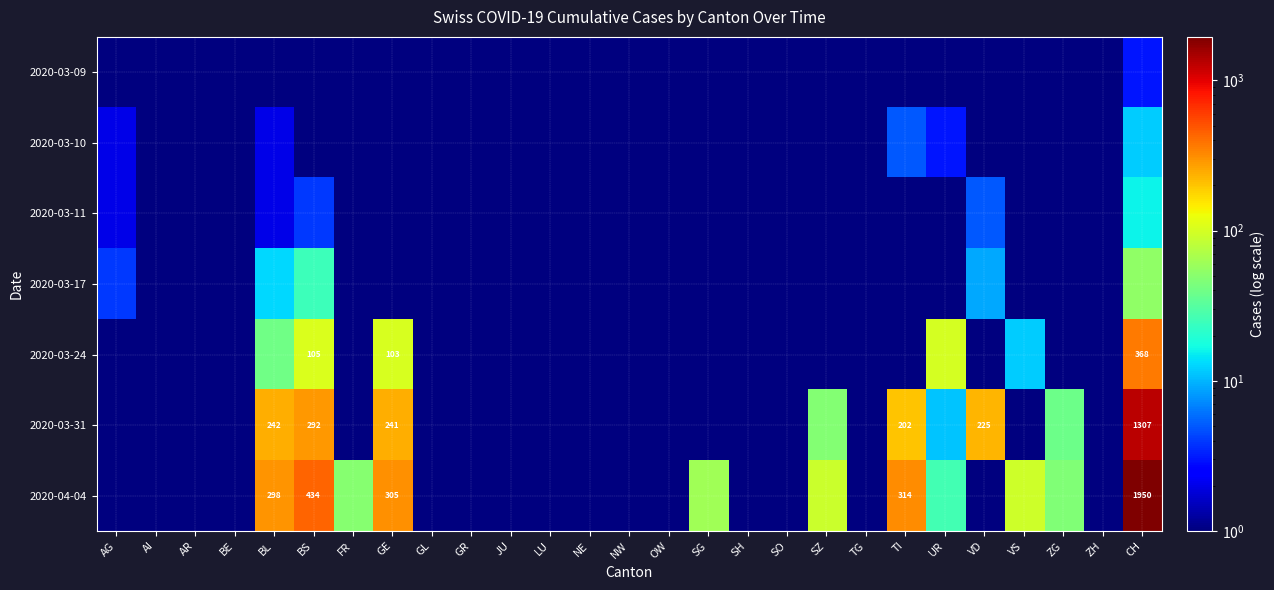

At which category does the chart reach its peak across all series?

CH